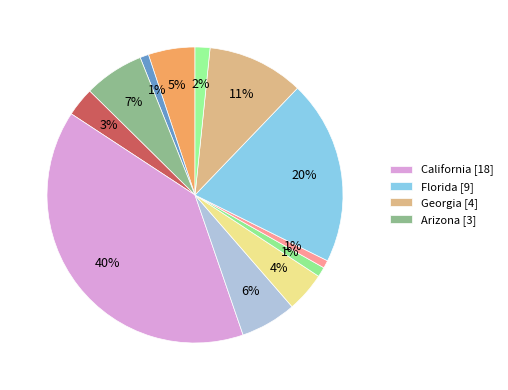

How many segments does this pie chart have?

12